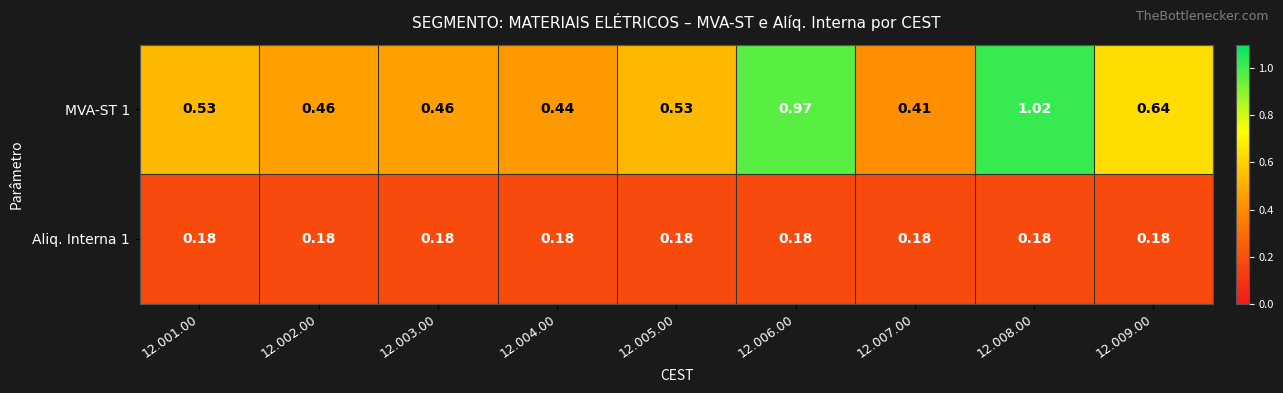

At how many categories does at least one series exceed 0?

9